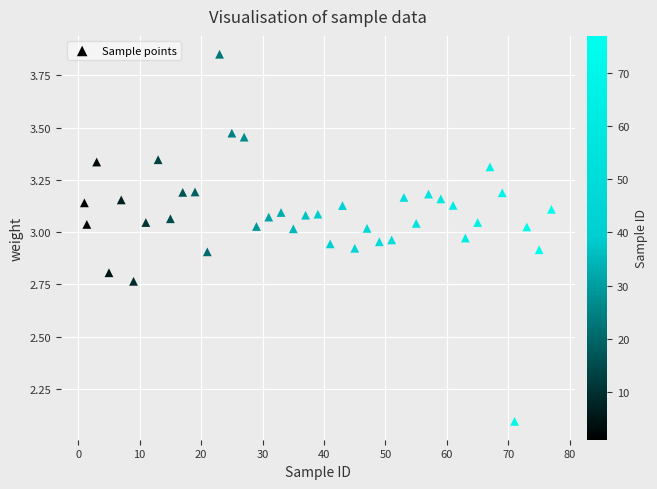

What Y value in the scatter plot is closest to 2?

2.1